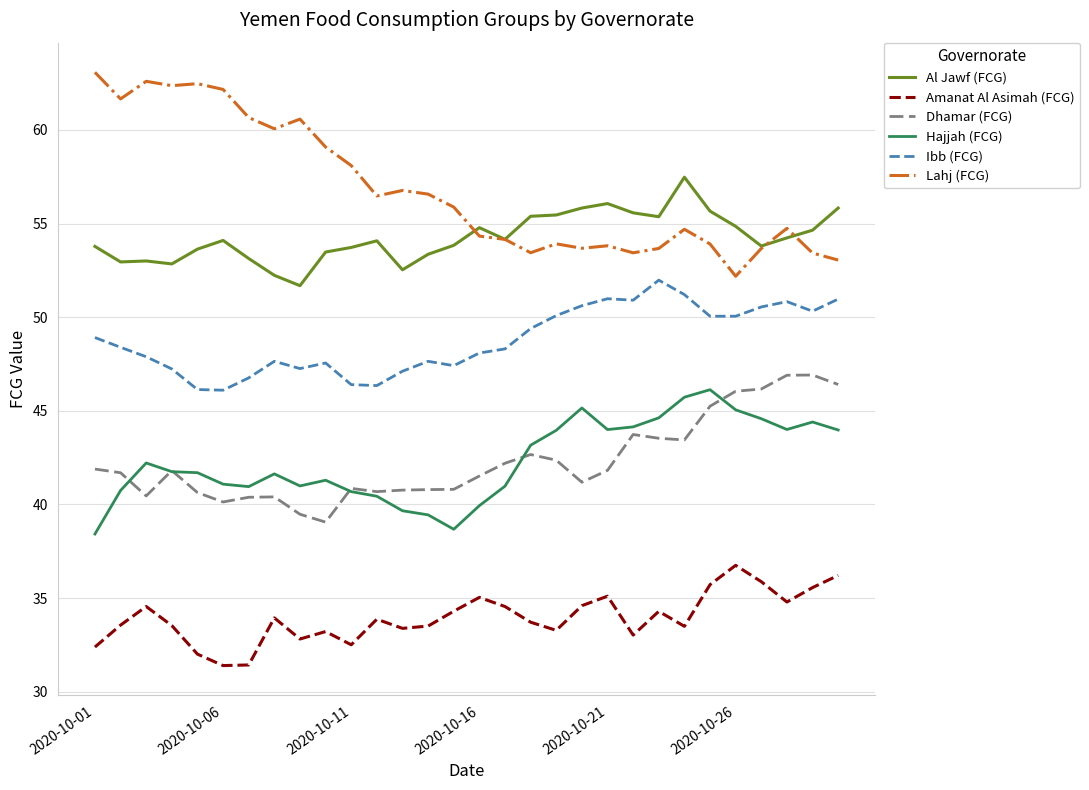

What is the maximum value for Lahj (FCG)?

63.1